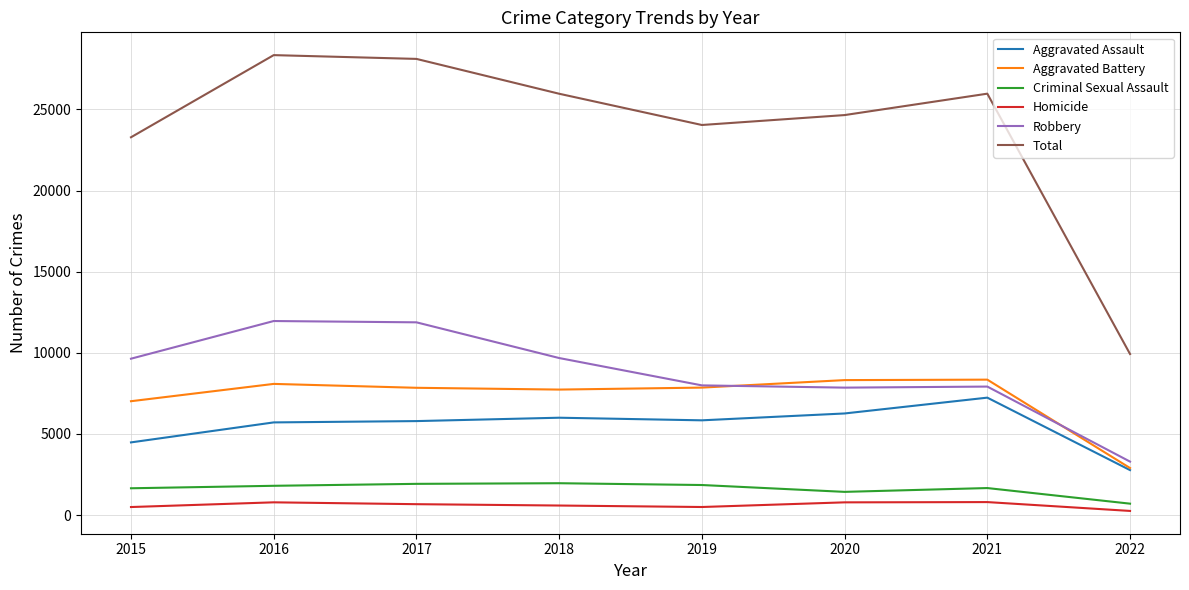

What is the highest value of the Homicide series?

801